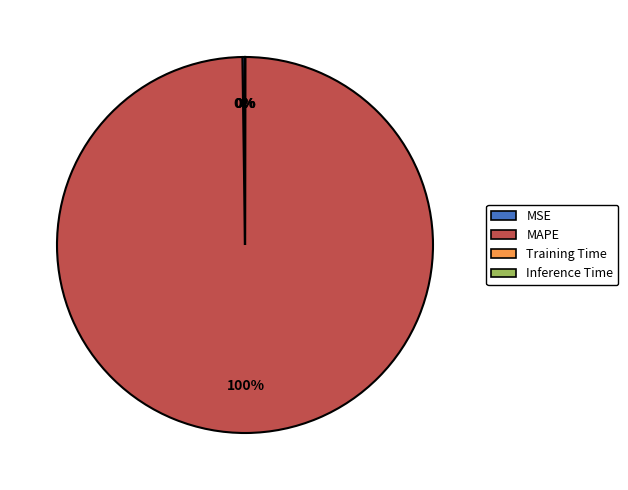

Which category has the biggest portion of the pie?

MAPE